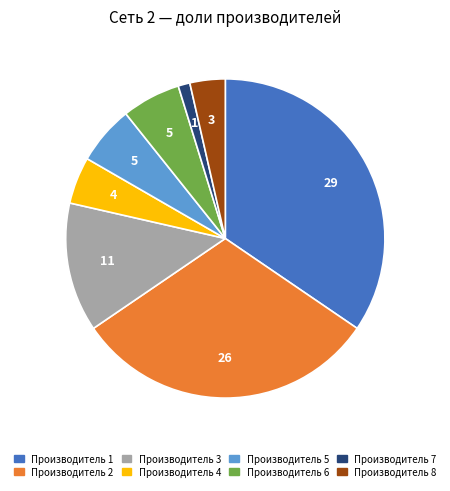

Does Производитель 8 represent more than half of the total?

No